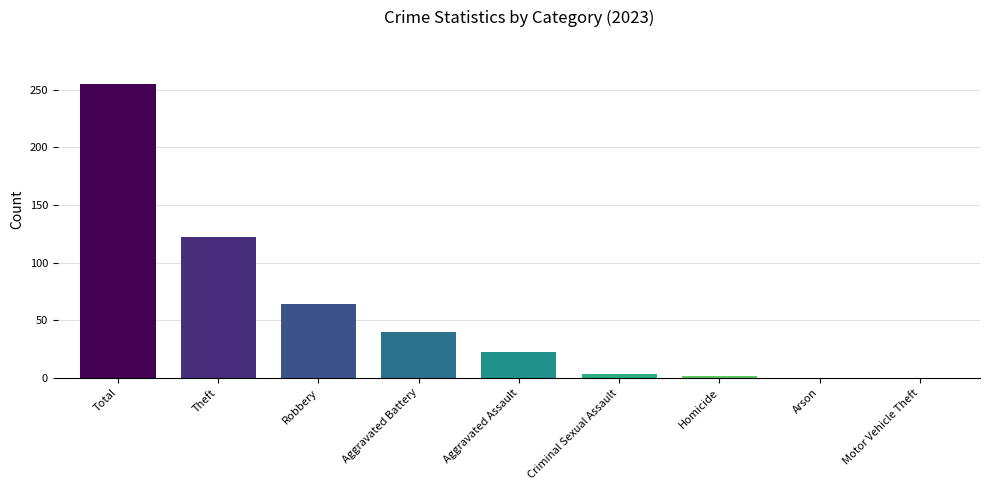

Is it true that the value at Aggravated Assault is 10?

False